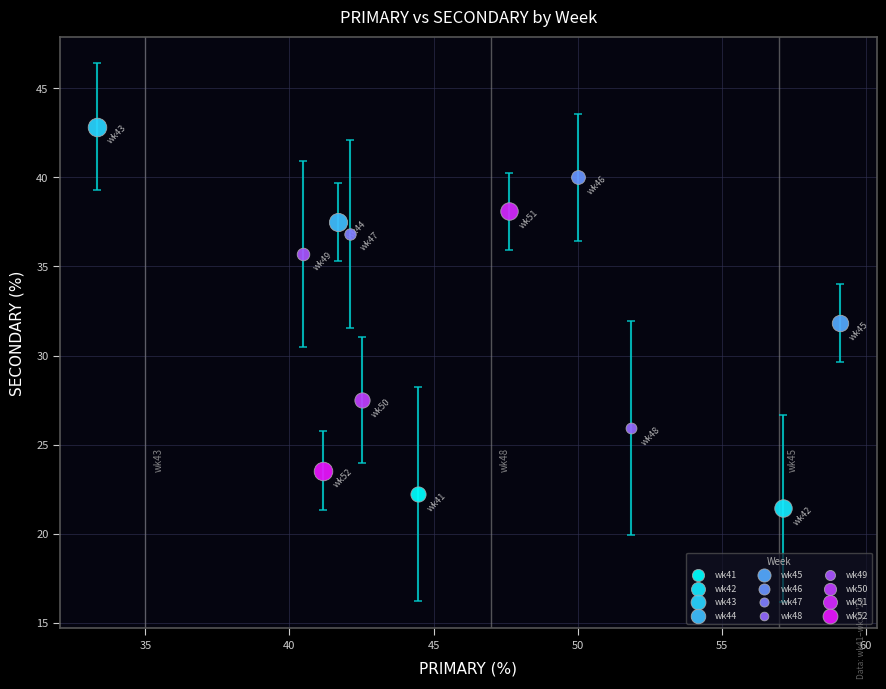

What are all the series names shown in the legend?

wk41, wk42, wk43, wk44, wk45, wk46, wk47, wk48, wk49, wk50, wk51, wk52